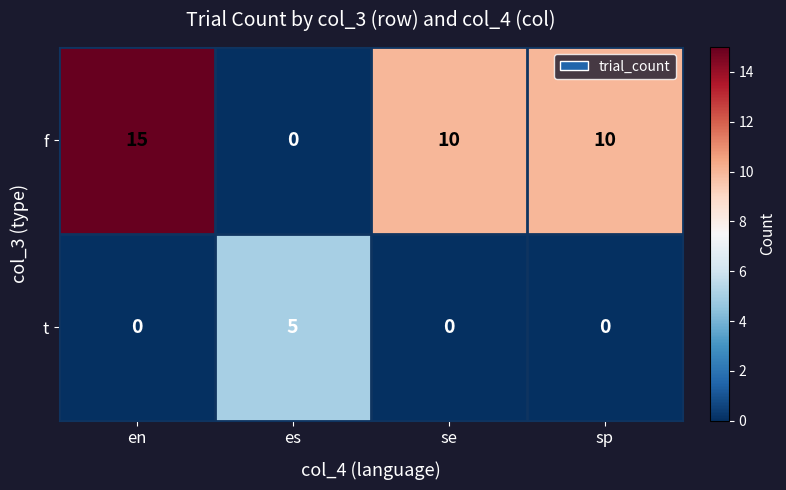

Rank the series by their average value, from lowest to highest.

t, f